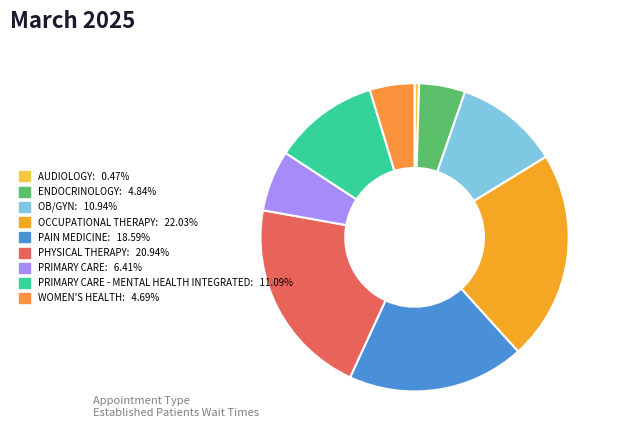

How many slices are in this pie chart?

9